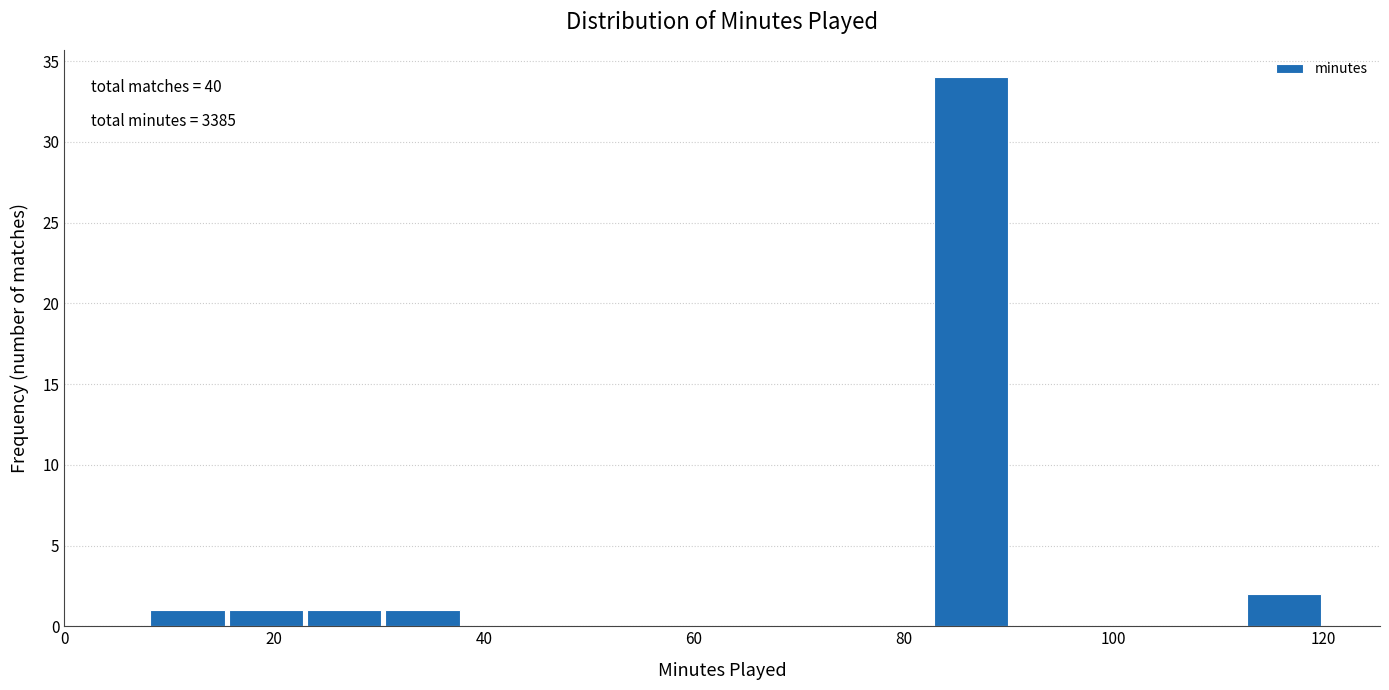

Around what value on the x-axis is the tallest bar? Give the approximate position of its centre, as read against the axis.

86